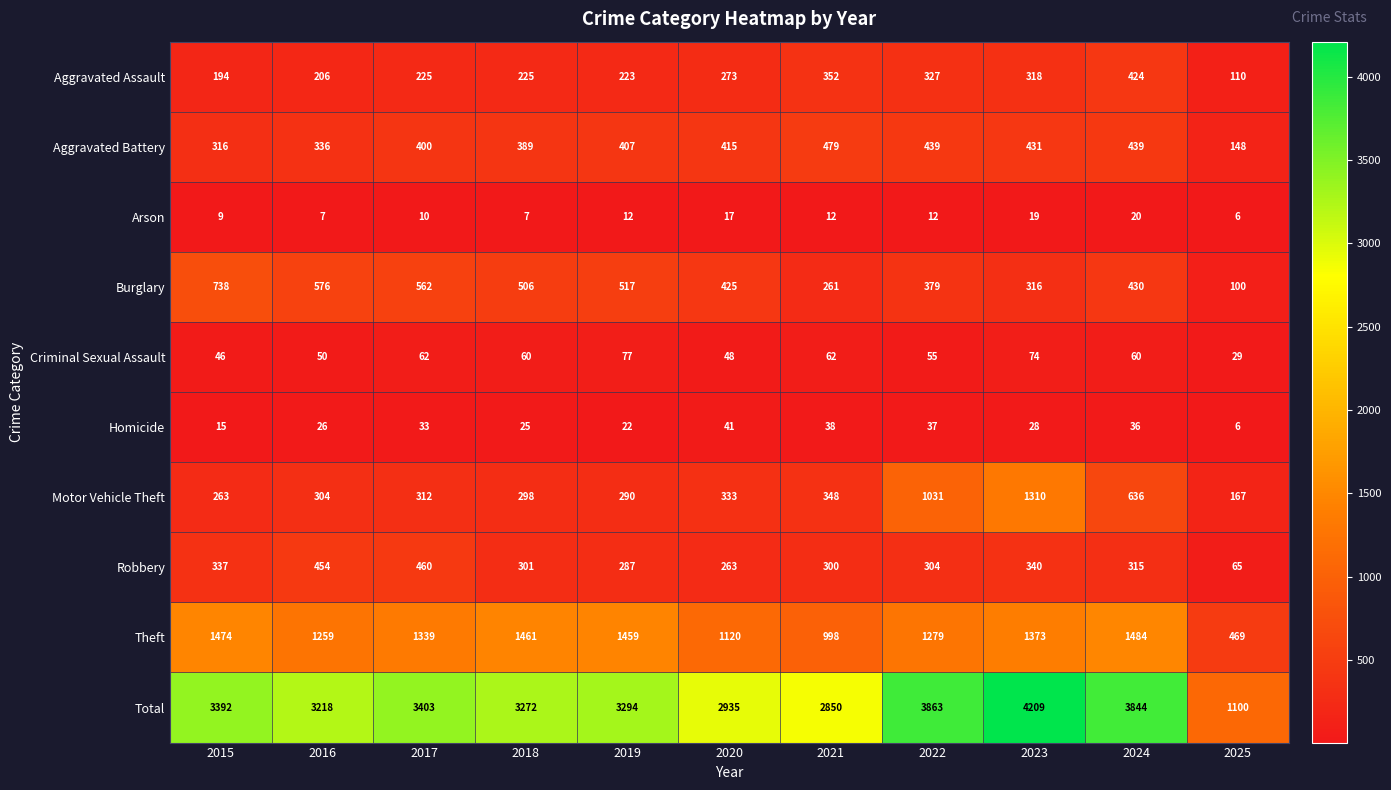

Rank the categories by Total value from lowest to highest.

2025, 2021, 2020, 2016, 2018, 2019, 2015, 2017, 2024, 2022, 2023